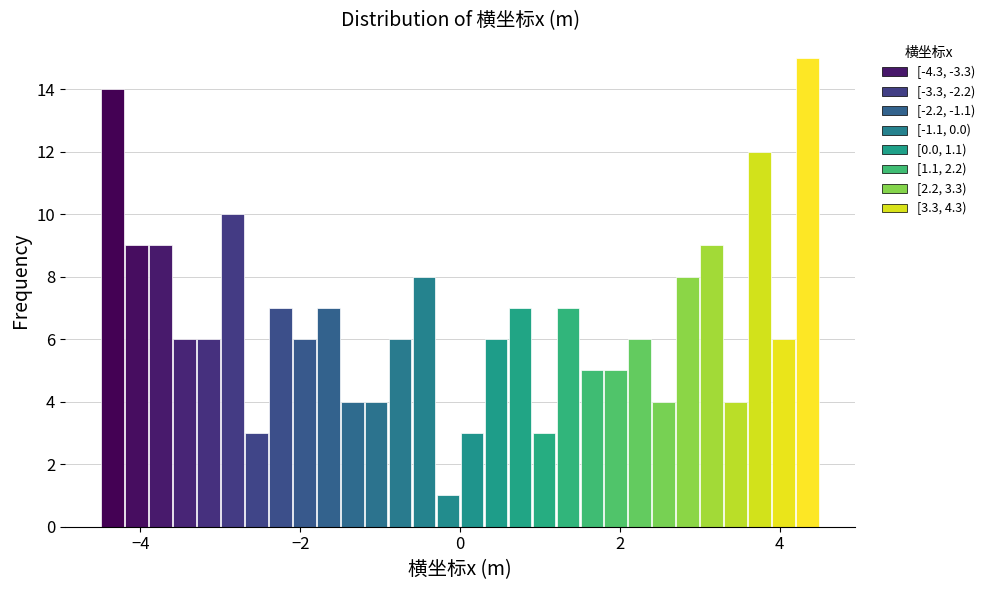

Around what value on the x-axis is the tallest bar? Give the approximate position of its centre, as read against the axis.

4.4